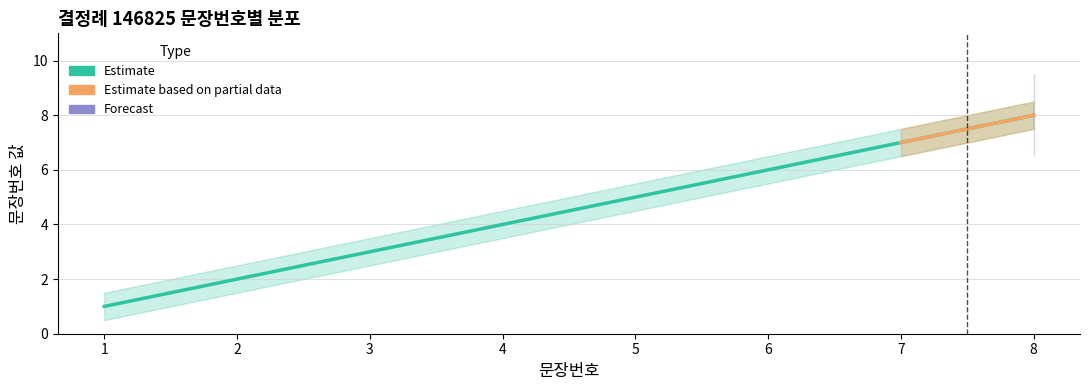

How many lines are shown in the chart?

1